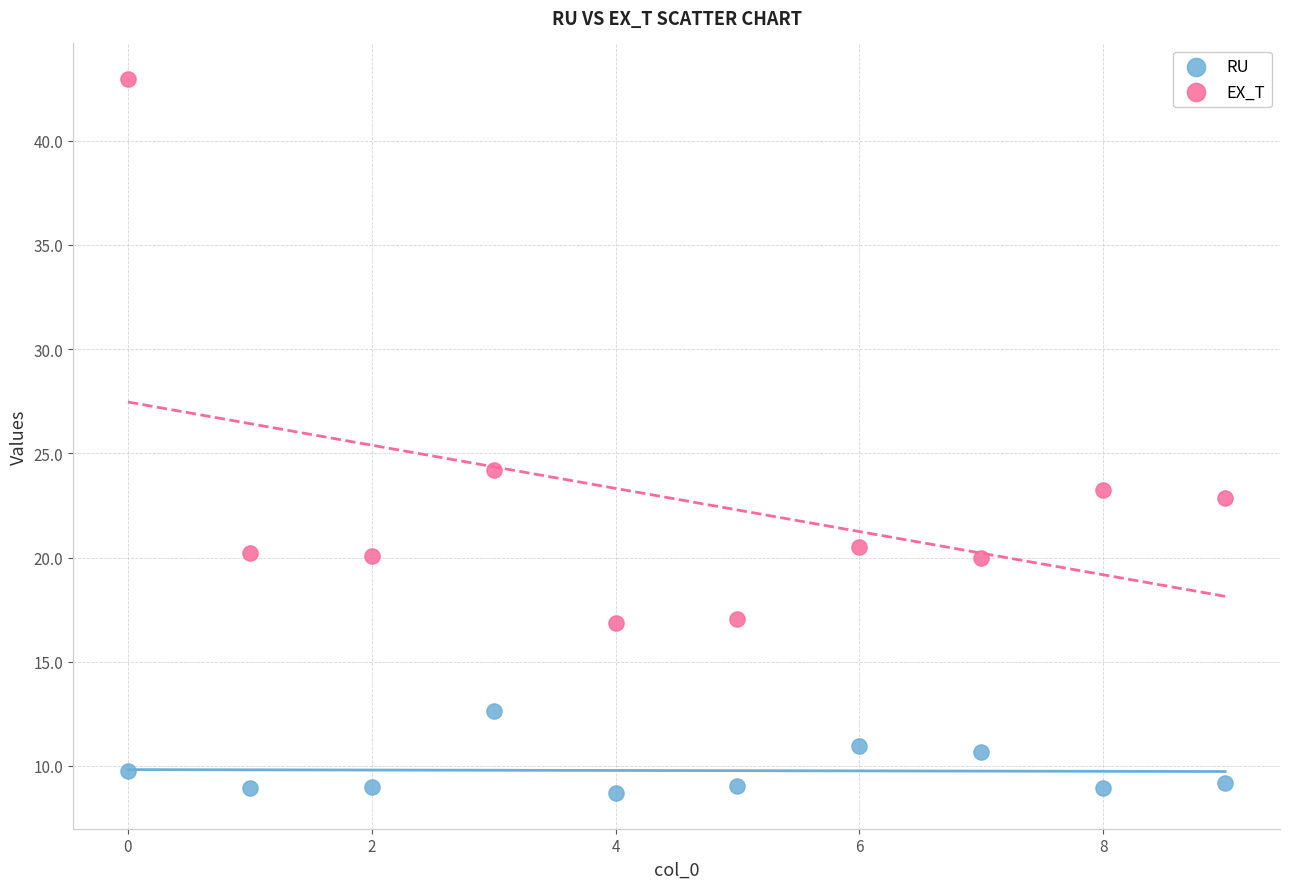

Which series reaches the minimum Y coordinate?

RU